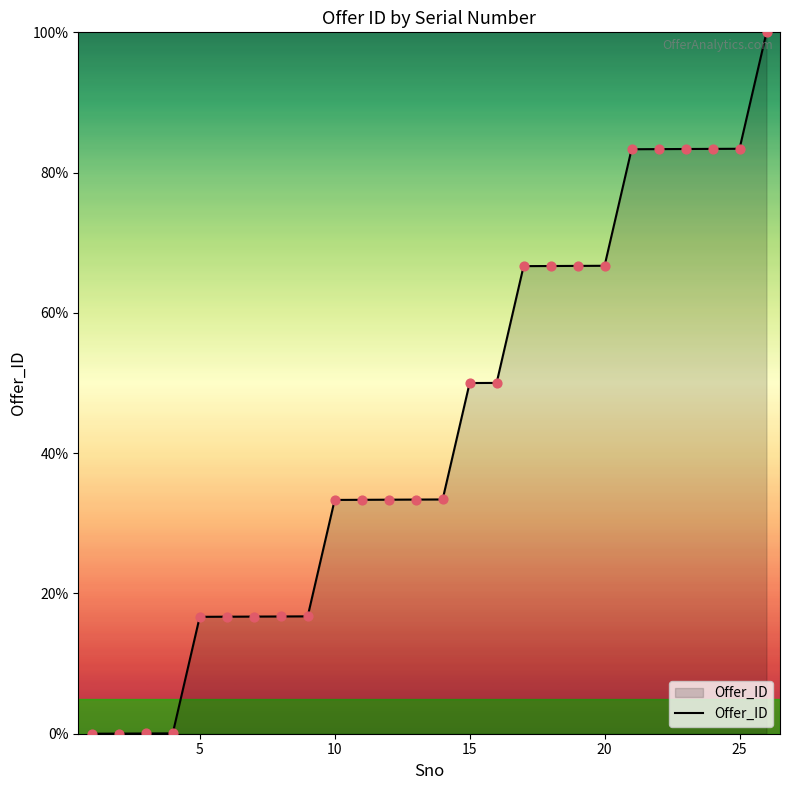

What is the greatest value displayed?

100.0